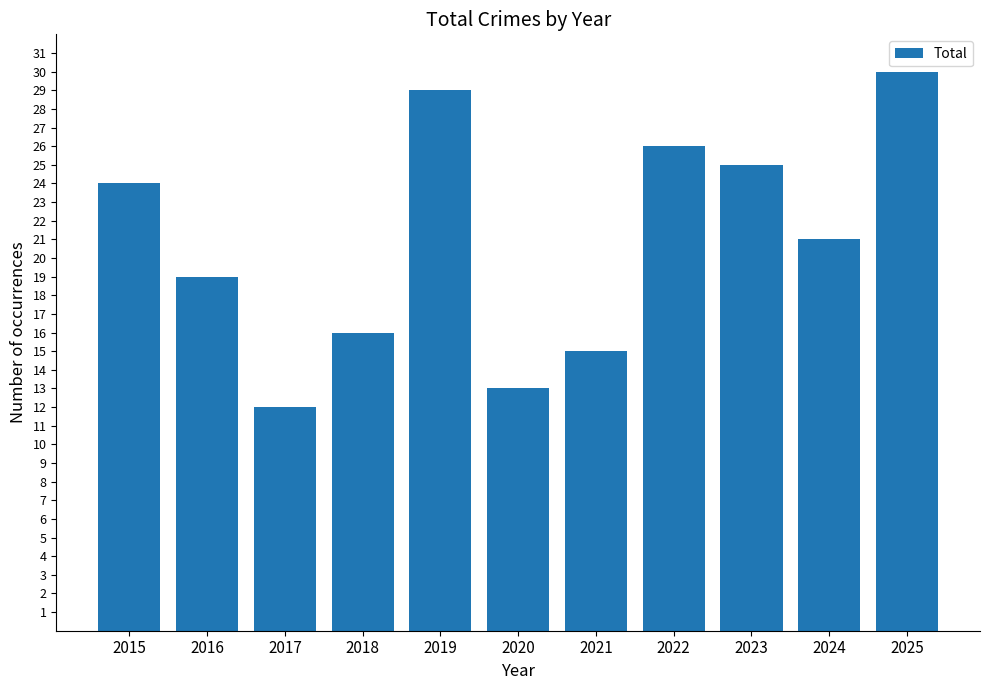

Between 2021 and 2020, which is larger?

2021